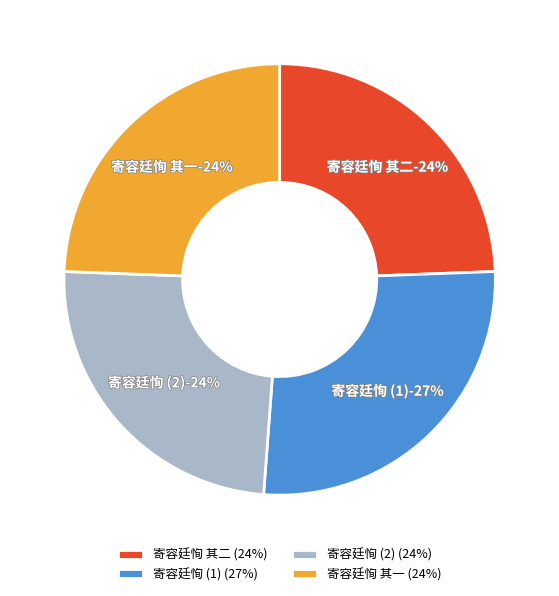

How many segments does this pie chart have?

4